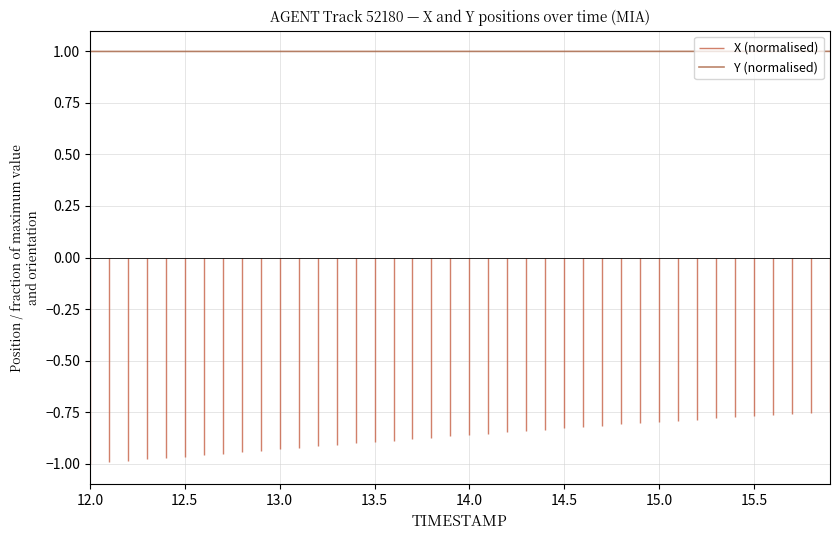

What is the maximum value for Y (normalised)?

1.0